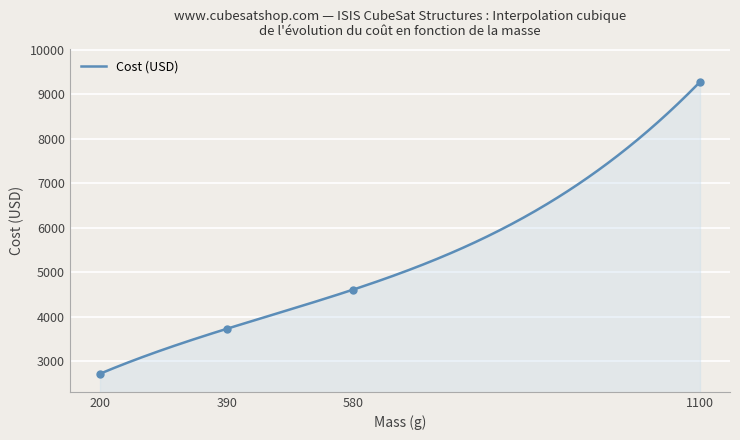

What is the change in value from 200 to 1100?

+6566.4